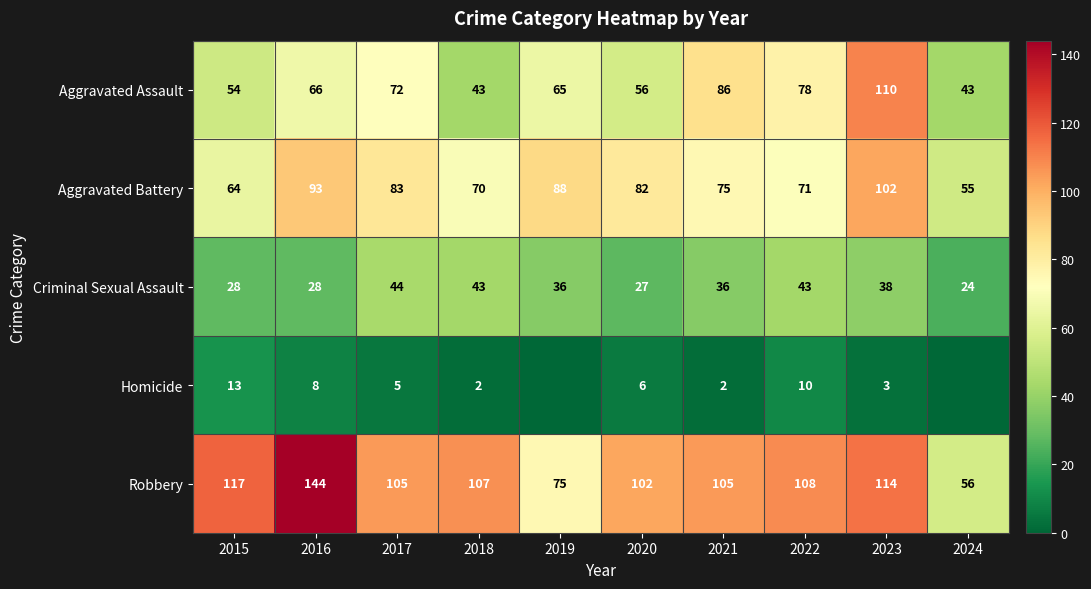

Rank the categories by Aggravated Battery value from highest to lowest.

2023, 2016, 2019, 2017, 2020, 2021, 2022, 2018, 2015, 2024